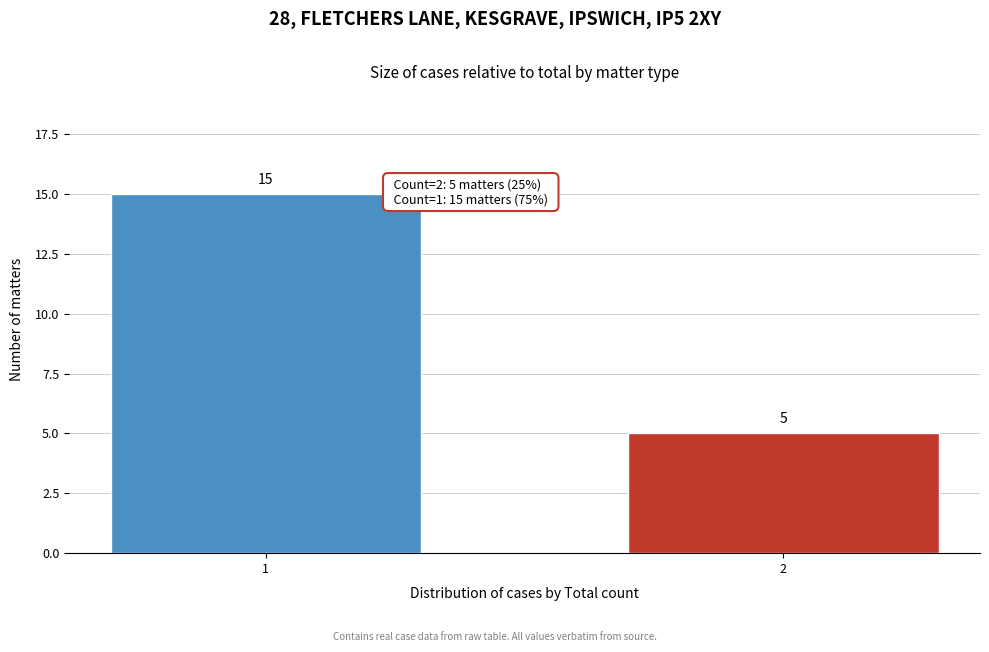

Reading left to right, extract all data points from this chart.

15	5